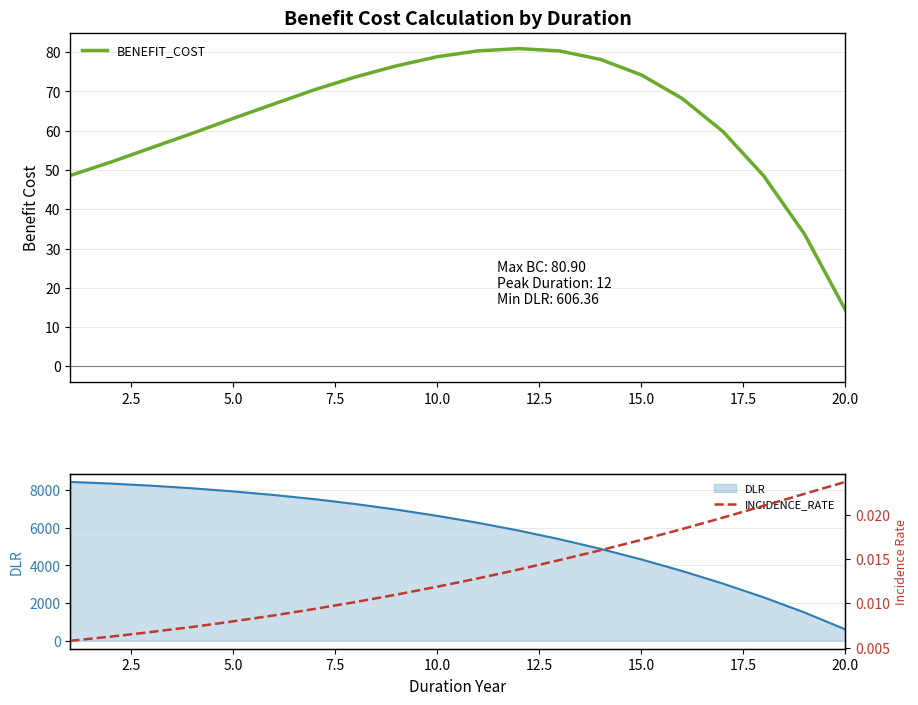

Is it true that BENEFIT_COST equals 43.3 at 20.0?

False